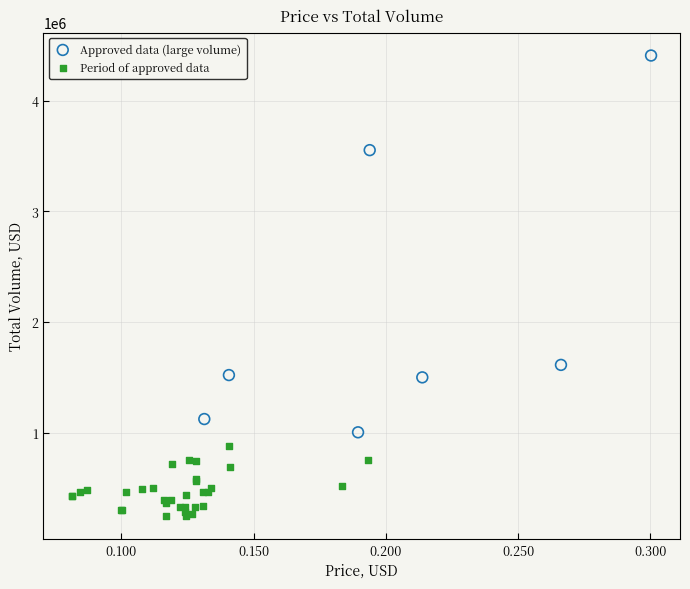

What are all the series names shown in the legend?

Approved data (large volume), Period of approved data